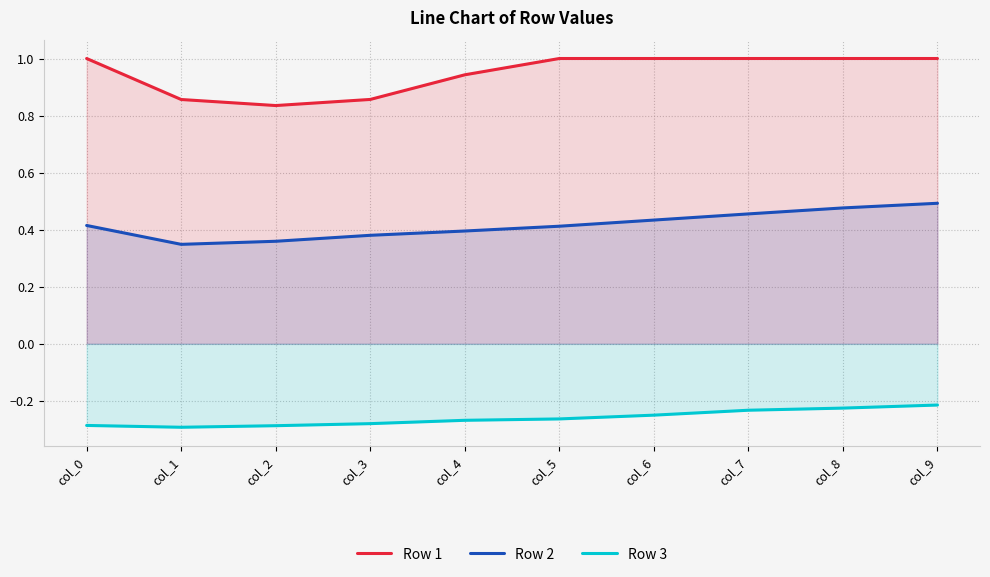

Which series changed the most between col_5 and col_7?

Row 2